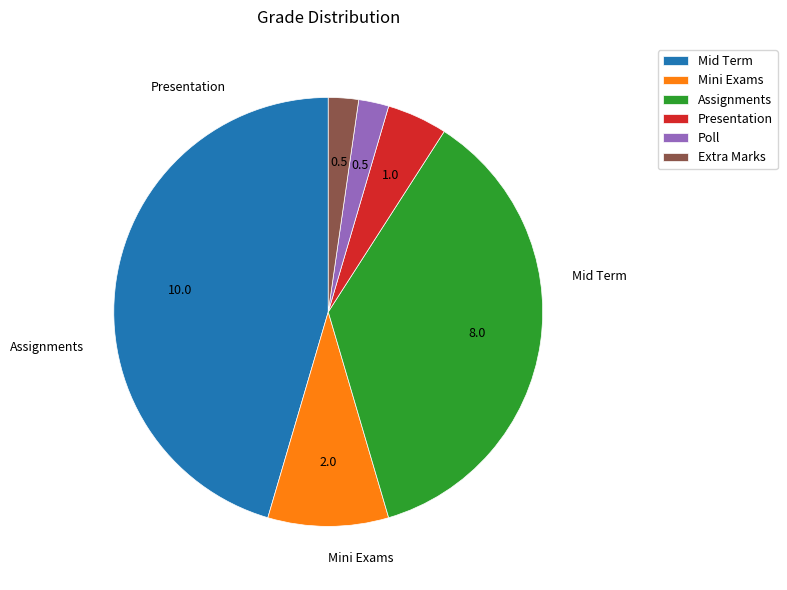

True or false: Assignments accounts for 46% of the total.

False